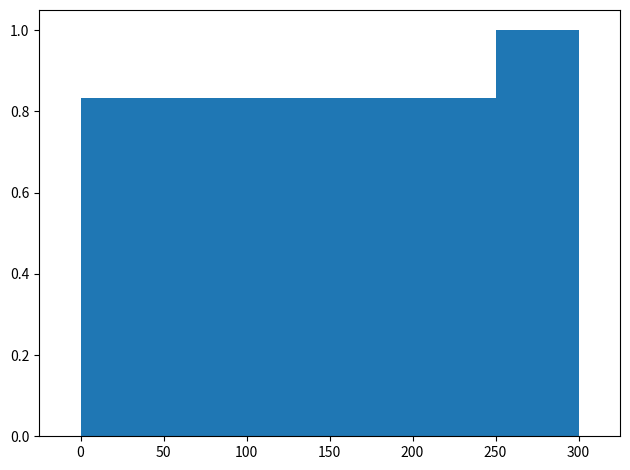

Over which range of the x-axis is the bar tallest?

250 to 300